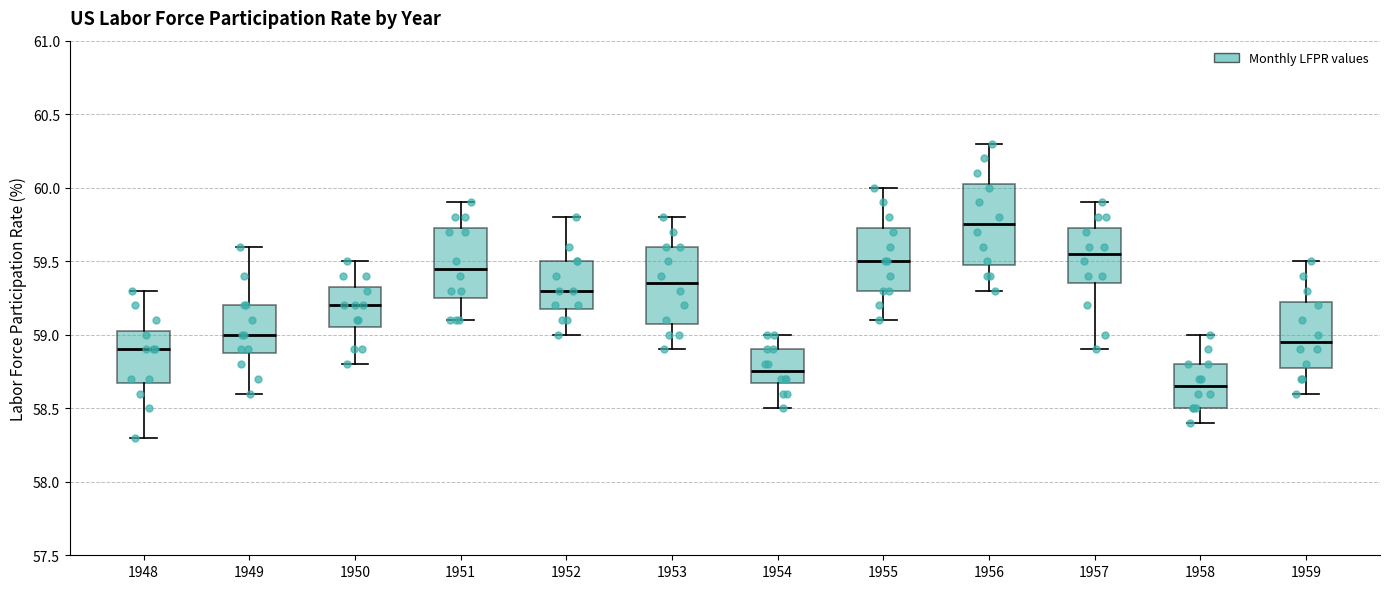

Reading left to right, transcribe this box plot: for each box, give where its median line is, the range the box spans, and where its two whiskers end, as read against the y-axis. The values are not printed on the chart, so give them approximately, as read against the axis.

1948: median 58.90, box 58.70 to 59.05, whiskers 58.30 to 59.30
1949: median 59.00, box 58.90 to 59.20, whiskers 58.60 to 59.60
1950: median 59.20, box 59.05 to 59.35, whiskers 58.80 to 59.50
1951: median 59.45, box 59.25 to 59.75, whiskers 59.10 to 59.90
1952: median 59.30, box 59.20 to 59.50, whiskers 59.00 to 59.80
1953: median 59.35, box 59.10 to 59.60, whiskers 58.90 to 59.80
1954: median 58.75, box 58.70 to 58.90, whiskers 58.50 to 59.00
1955: median 59.50, box 59.30 to 59.75, whiskers 59.10 to 60.00
1956: median 59.75, box 59.50 to 60.05, whiskers 59.30 to 60.30
1957: median 59.55, box 59.35 to 59.75, whiskers 58.90 to 59.90
1958: median 58.65, box 58.50 to 58.80, whiskers 58.40 to 59.00
1959: median 58.95, box 58.80 to 59.25, whiskers 58.60 to 59.50